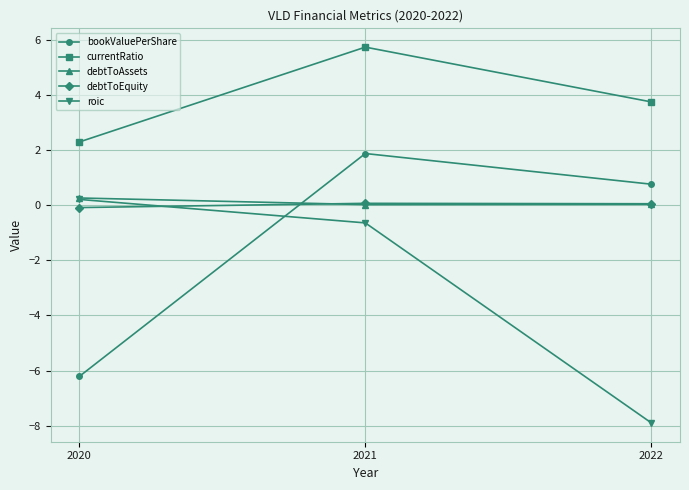

List the labels in order of roic value, smallest first.

2022, 2021, 2020